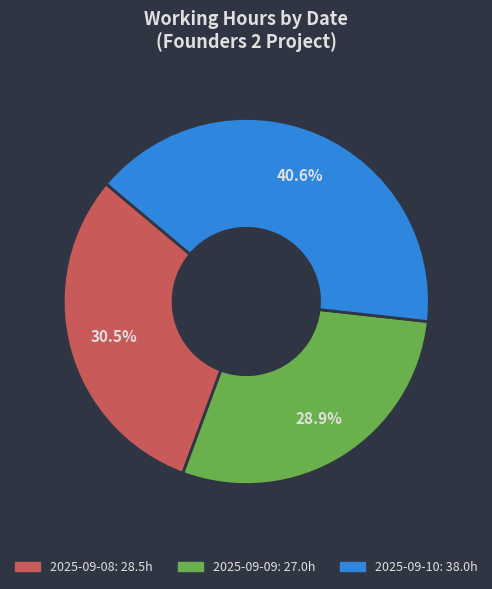

Count the number of slices in the pie.

3